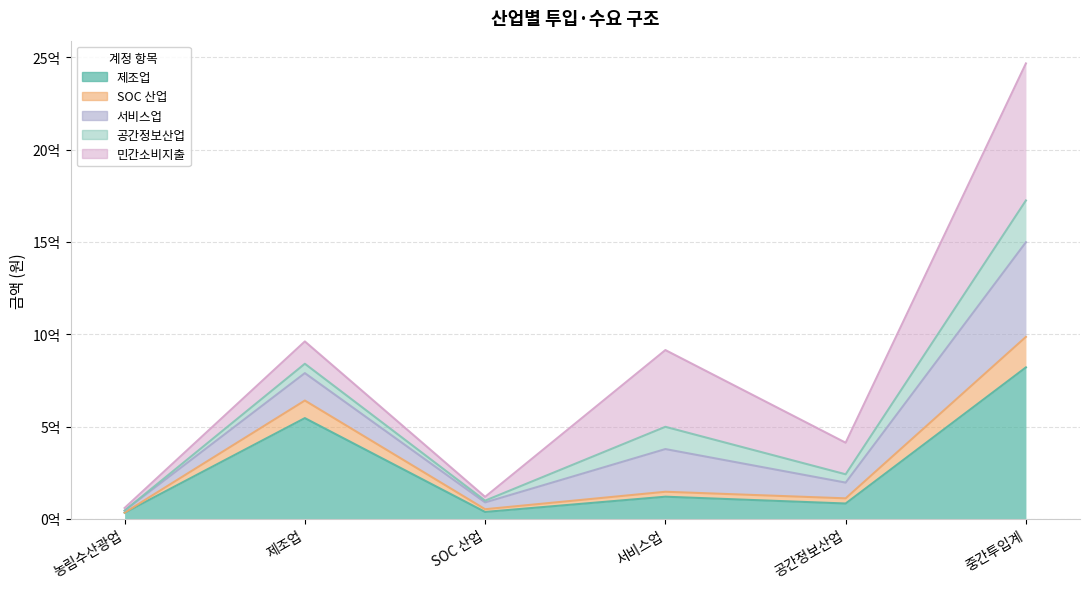

How many values in the SOC 산업 series are below 146971523?

3